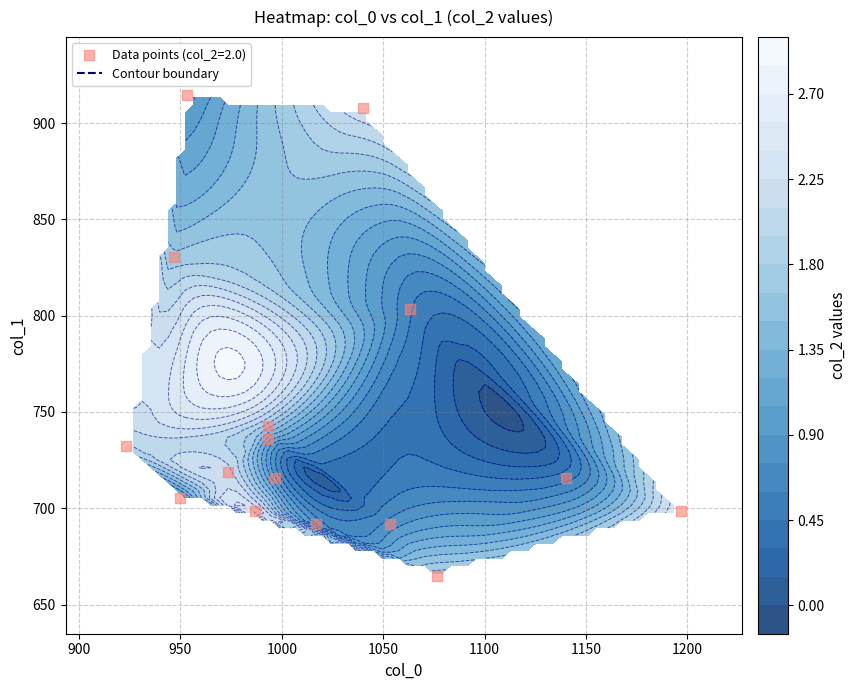

How many values in col_1 are above zero?

16